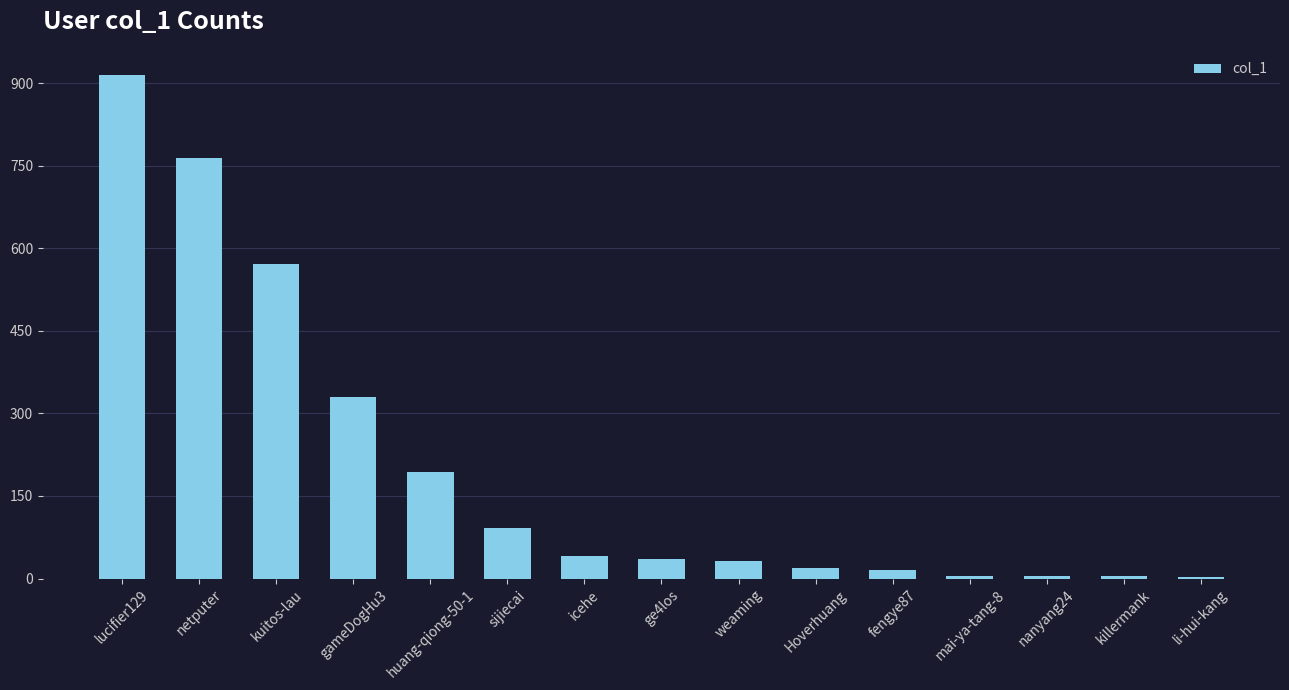

Are the bars horizontal?

No